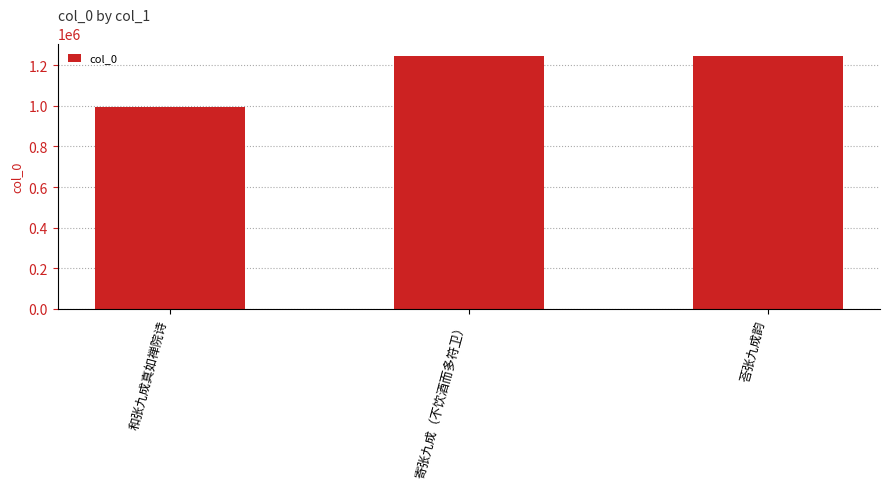

The value at 和张九成真如禅院诗 is 677634. True or false?

False